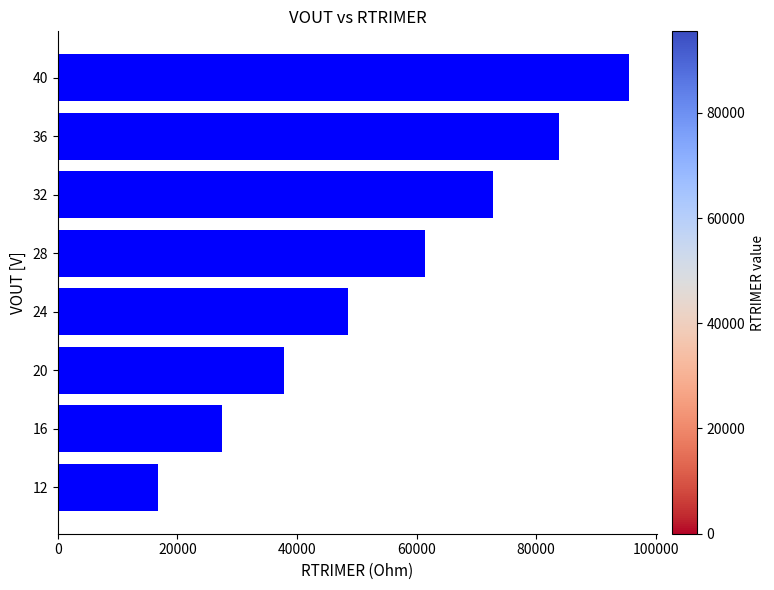

Reading bottom to top, extract all data points from this chart.

12=16716.7	16=27419.4	20=37838.7	24=48610.4	28=61483.3	32=72816.7	36=83866.7	40=95483.3